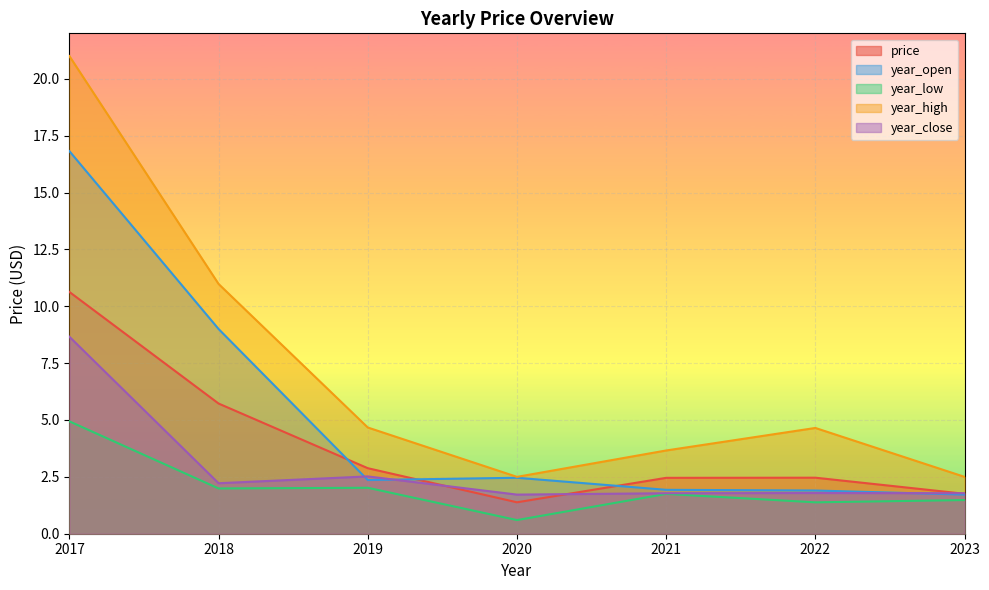

At which category does year_open reach its first local peak?

2020